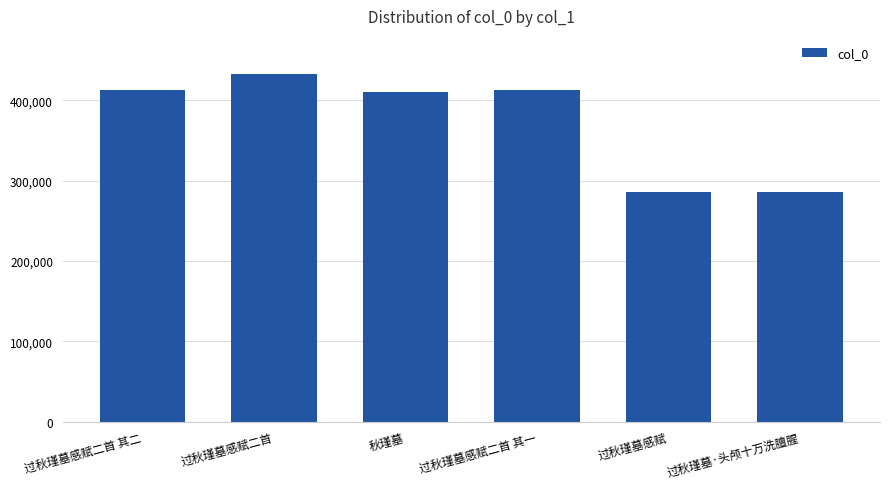

What is the difference between the second highest and second lowest values?

127564